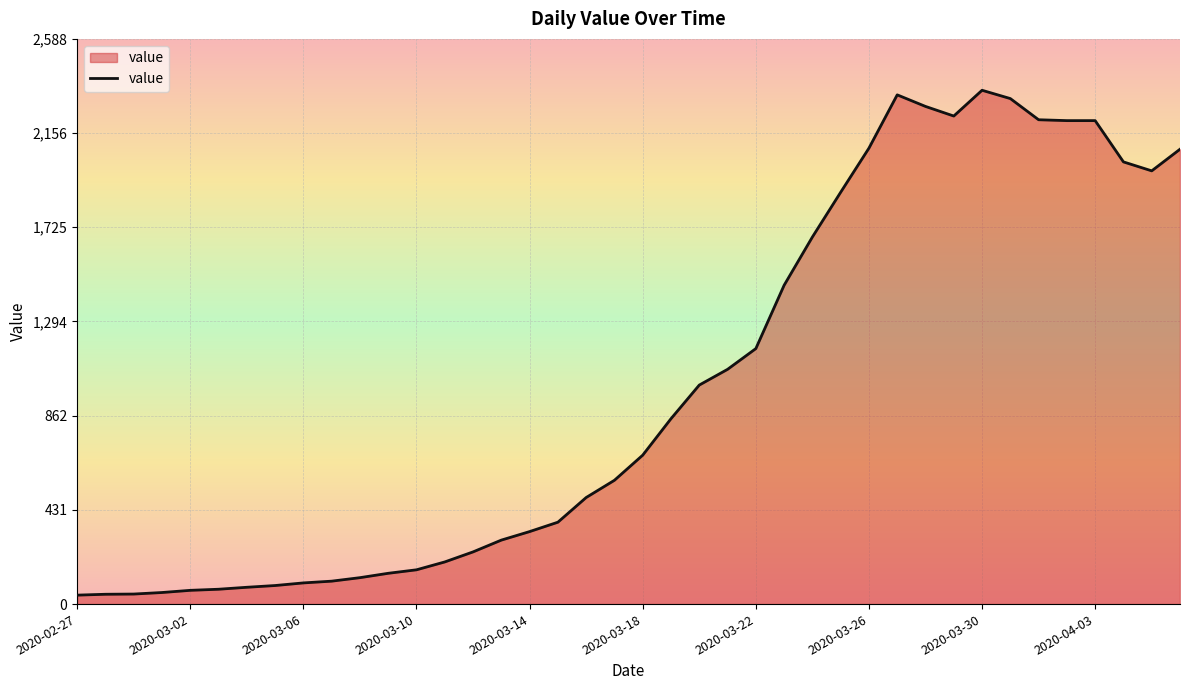

What is the difference between the maximum and minimum values?

2312